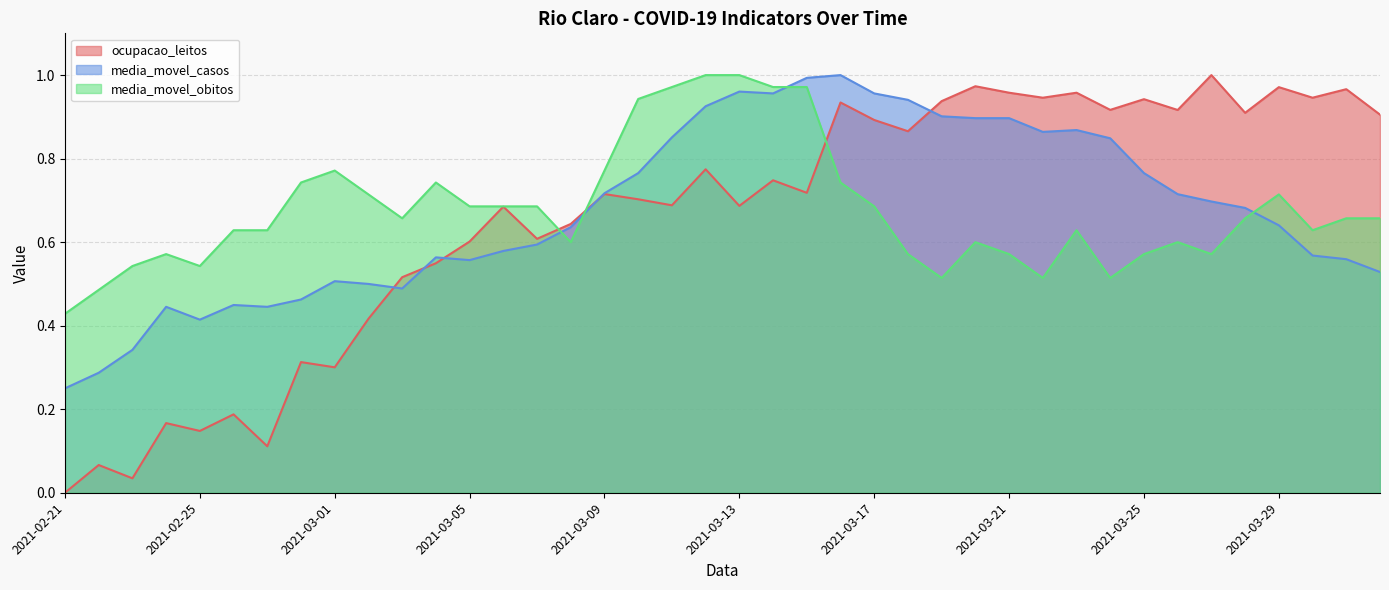

The ocupacao_leitos series shows 0.5 at 2021-03-04. True or false?

True